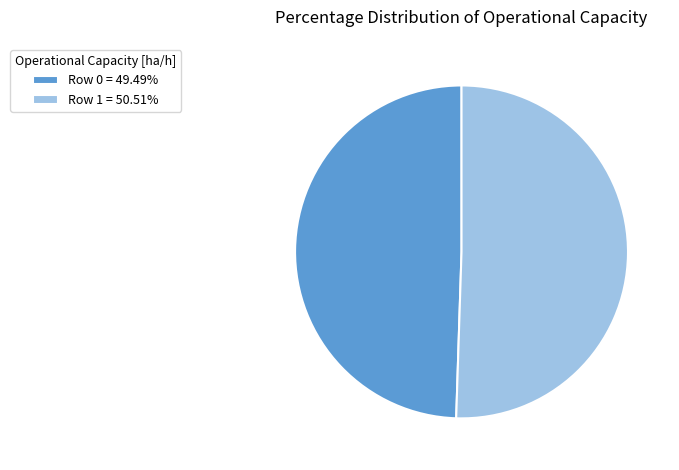

Is Row 0 = 49.49% the majority of the pie?

No